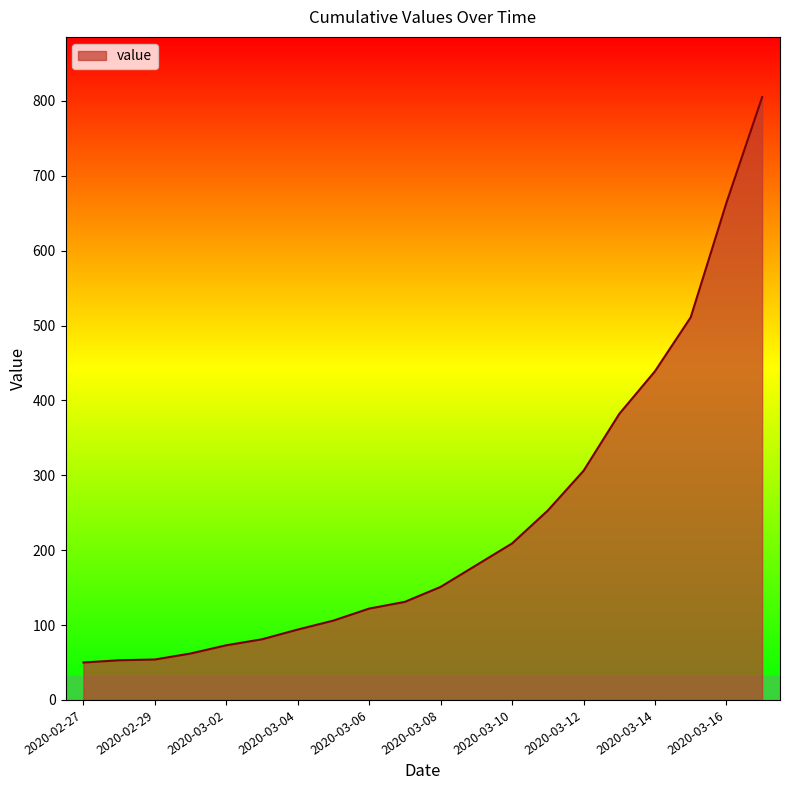

What is the difference between the maximum and minimum values?

755